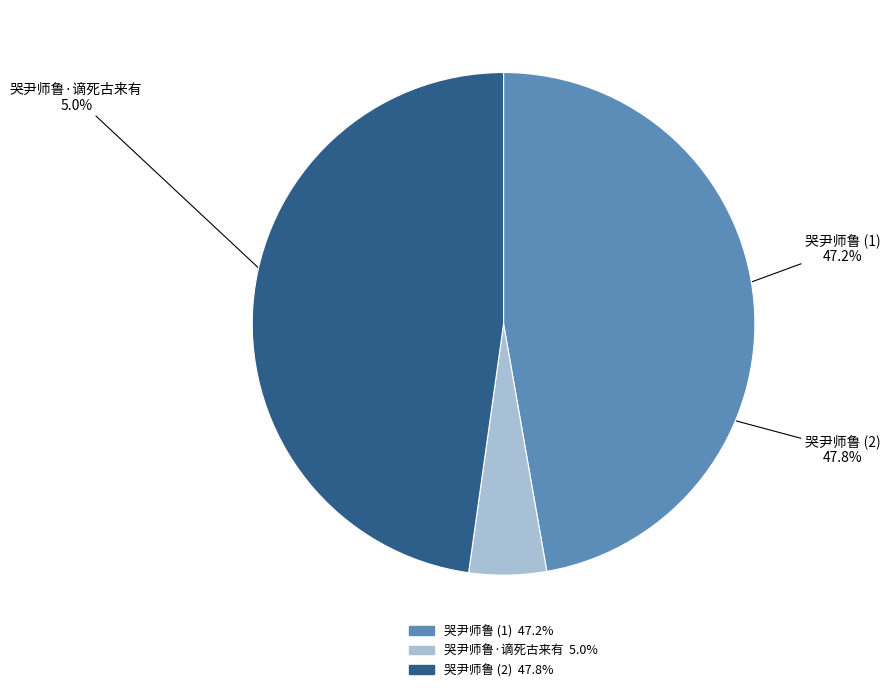

How many segments does this pie chart have?

3